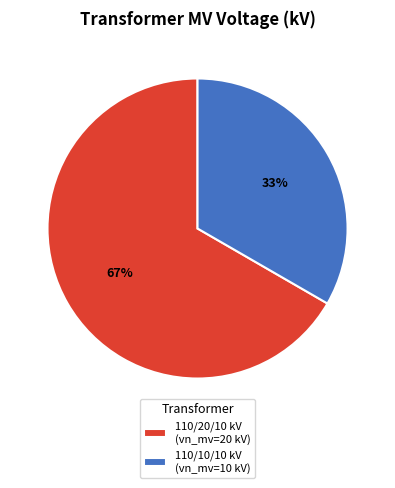

Rank the categories by value from highest to lowest.

110/20/10 kV (vn_mv=20 kV), 110/10/10 kV (vn_mv=10 kV)